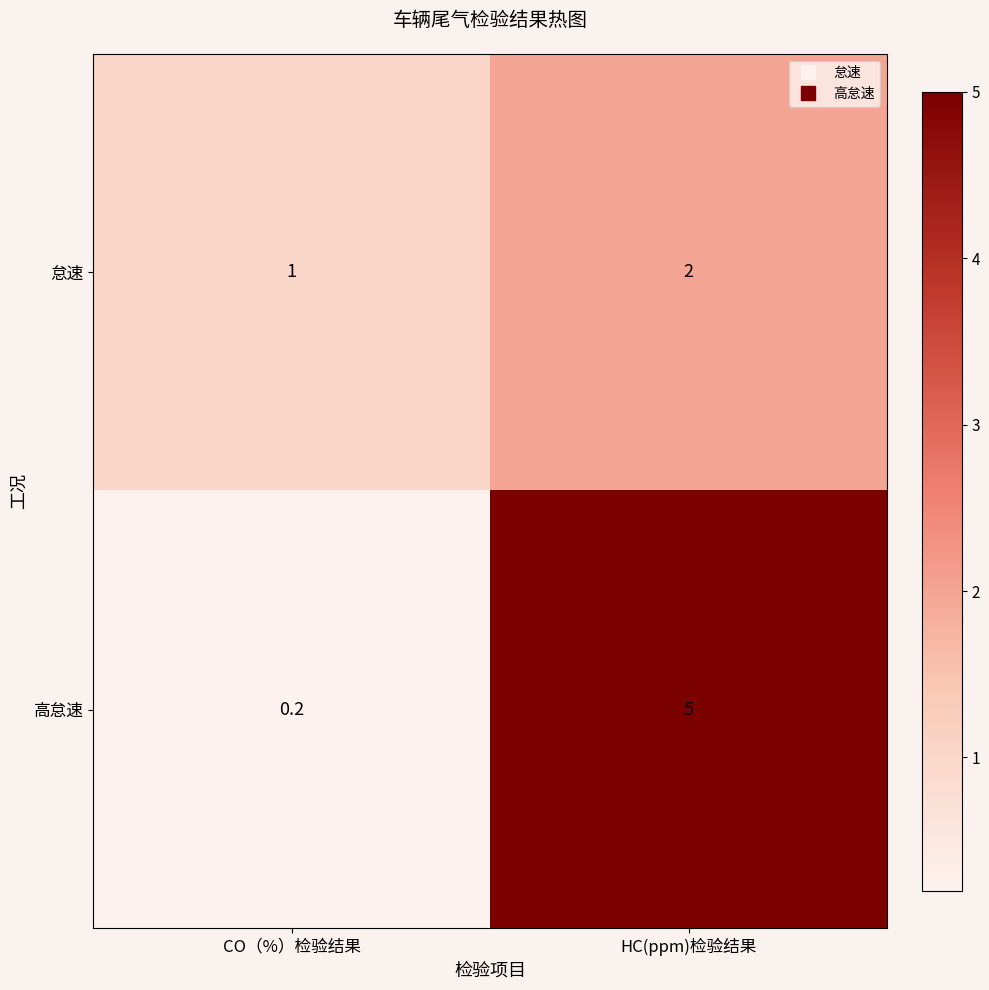

Which series has the largest total across all categories?

高怠速